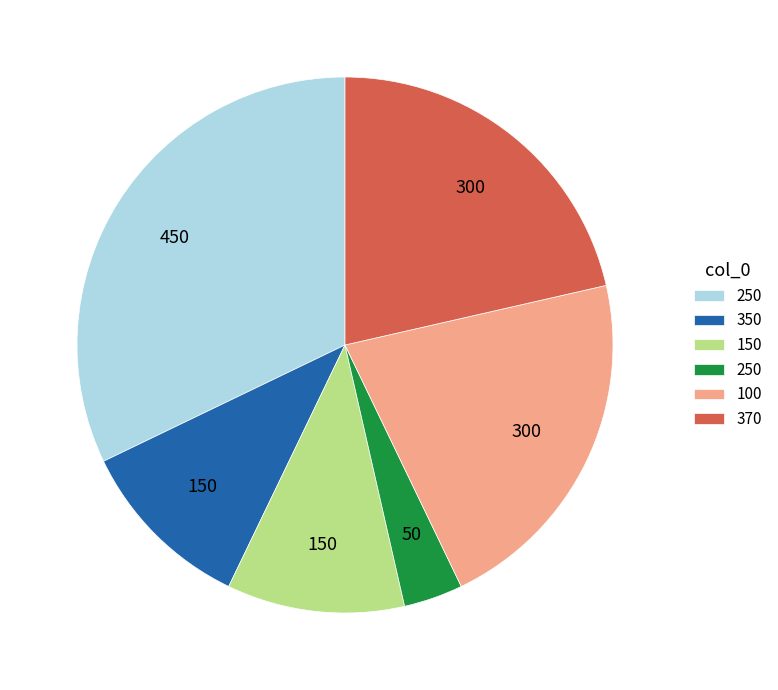

Does any single category account for the majority?

No